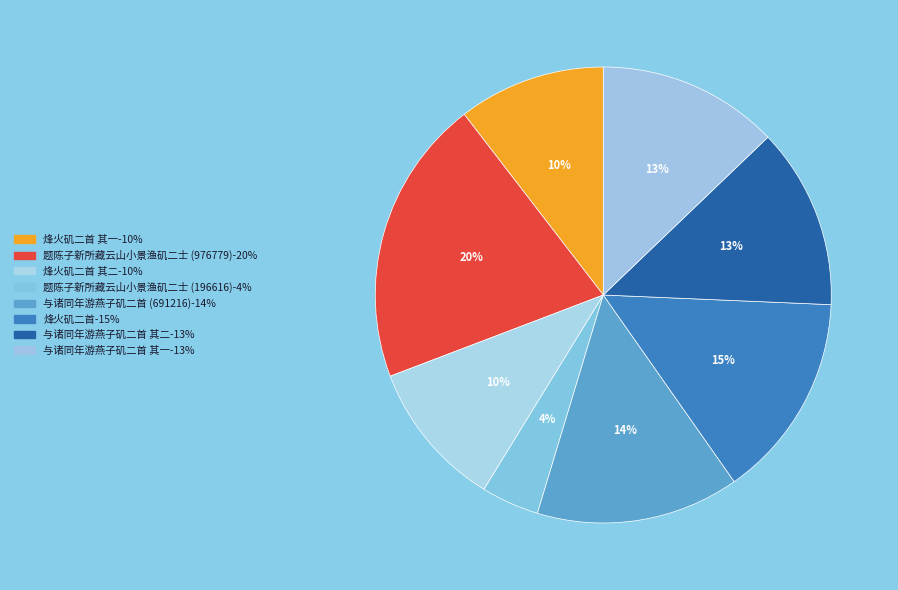

How many segments does this pie chart have?

8